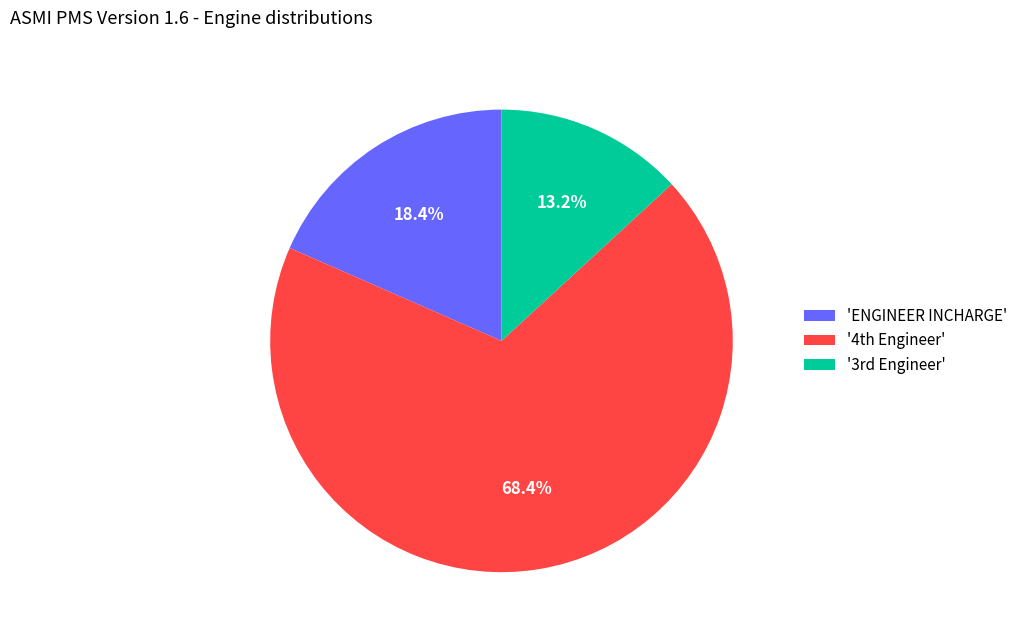

Which category has the biggest portion of the pie?

'4th Engineer'